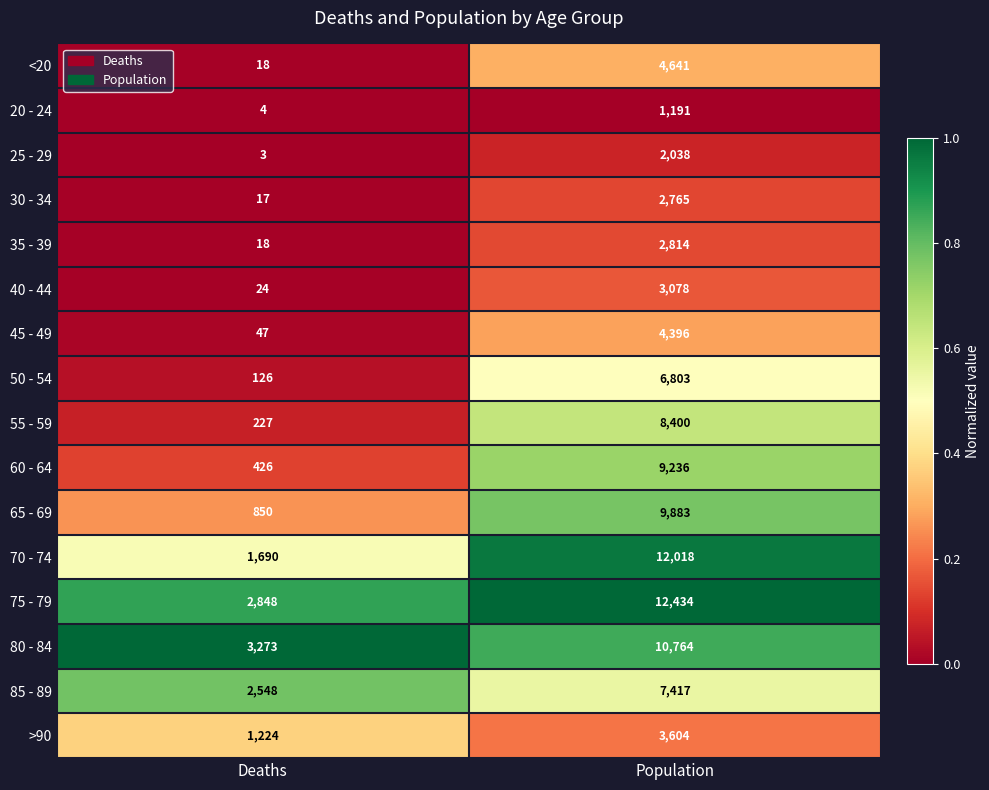

The value of 70 - 74 at Population is 16111. True or false?

False